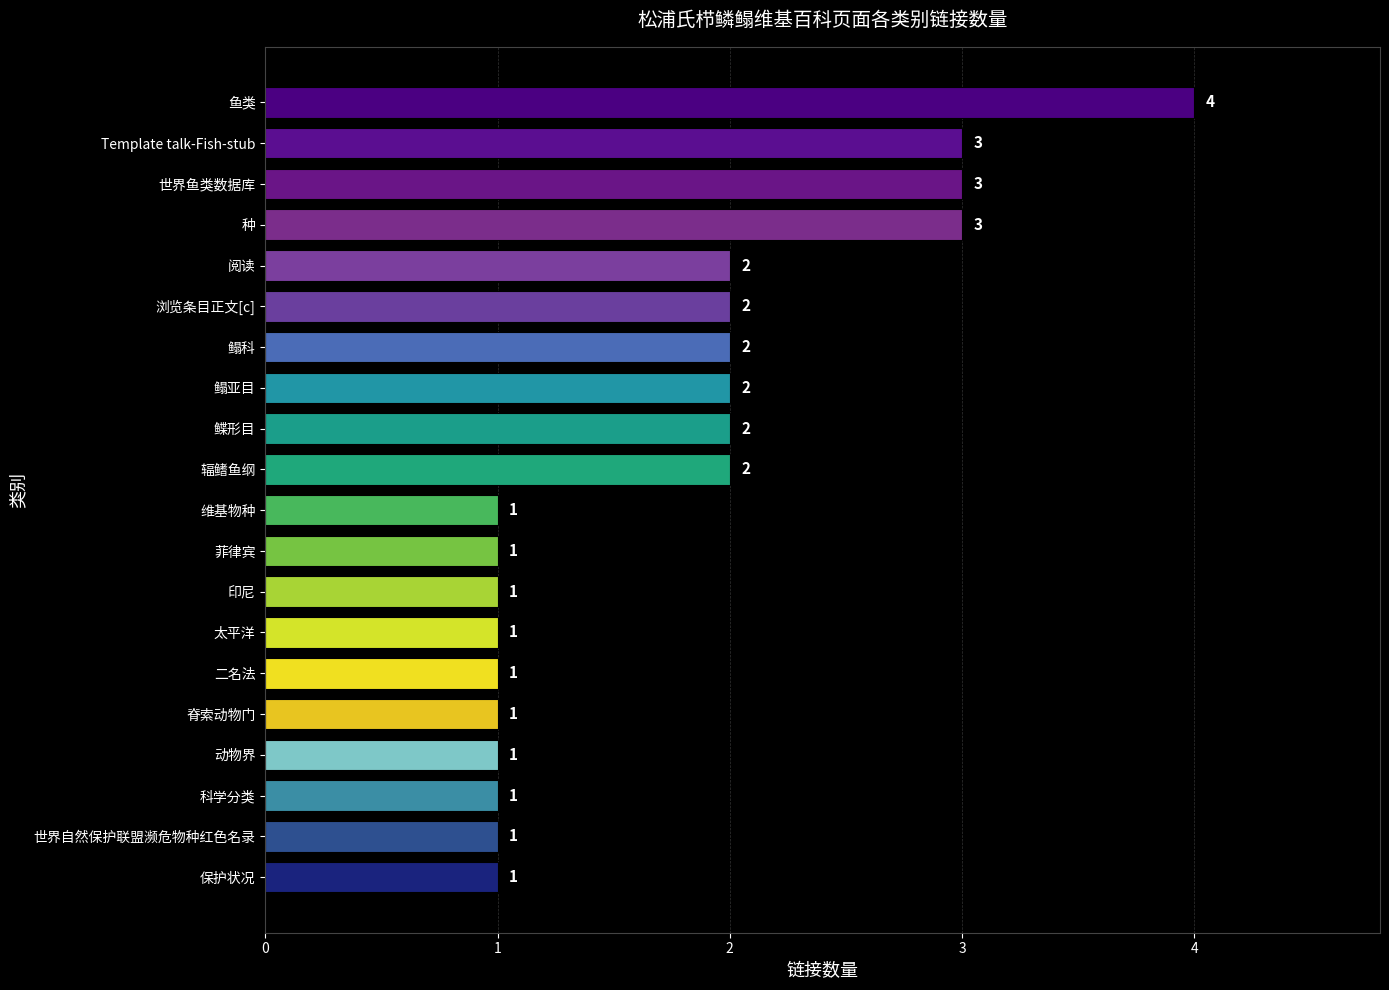

Approximately how many times larger is the value at 印尼 compared to 动物界?

1.0